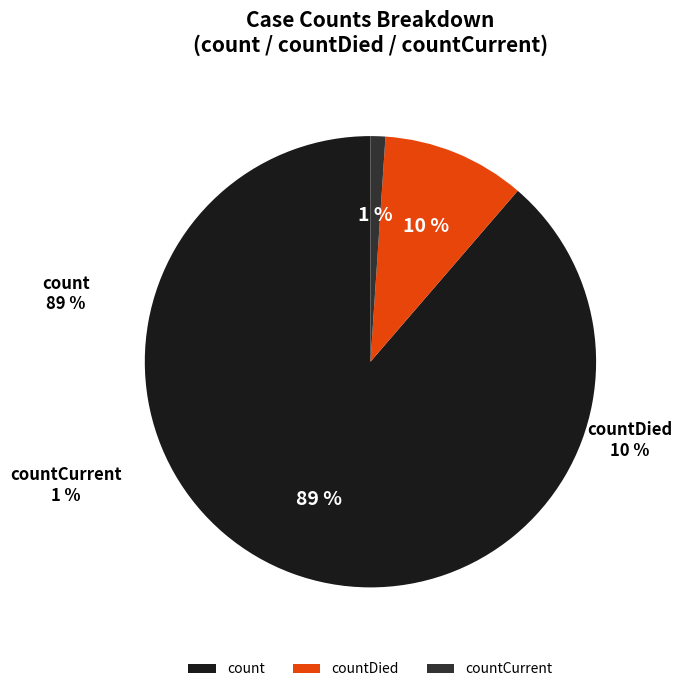

How many segments does this pie chart have?

3